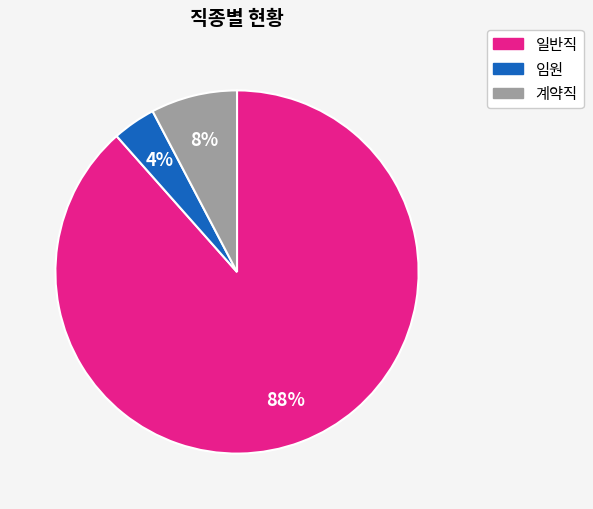

Count the number of slices in the pie.

3